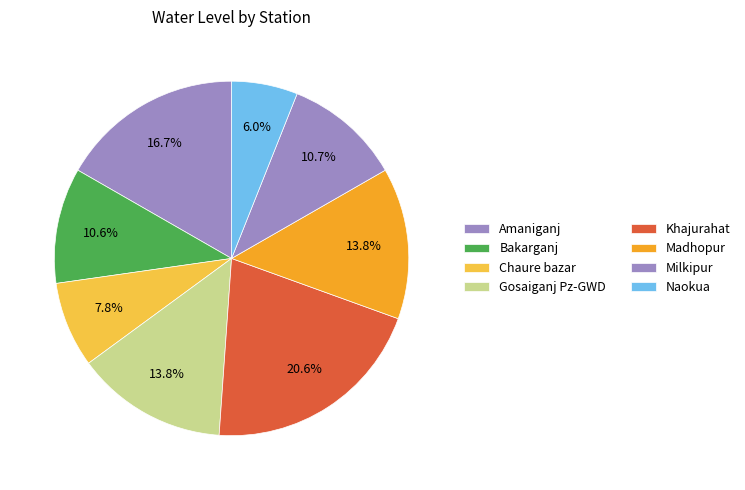

Between Naokua and Khajurahat, which is larger?

Khajurahat